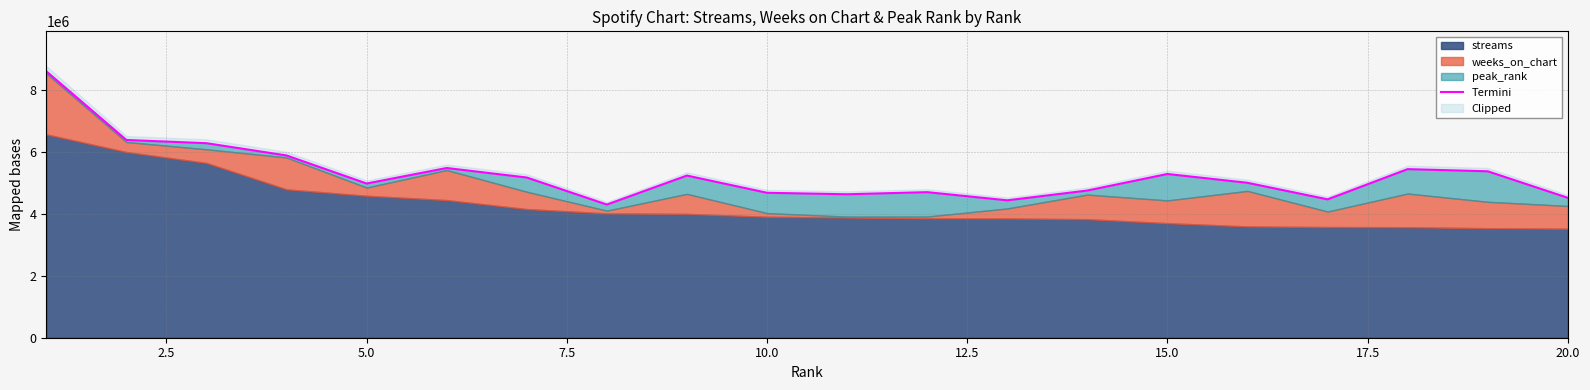

True or false: the data shows 6411050.2 at 10.0.

False